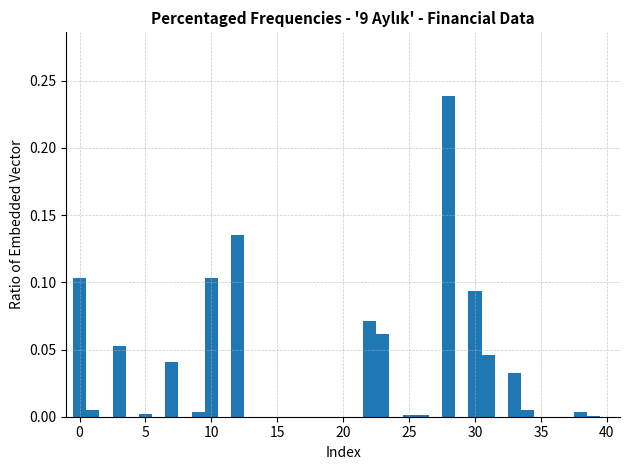

Around what value on the x-axis is the tallest bar? Give the approximate position of its centre, as read against the axis.

28.0